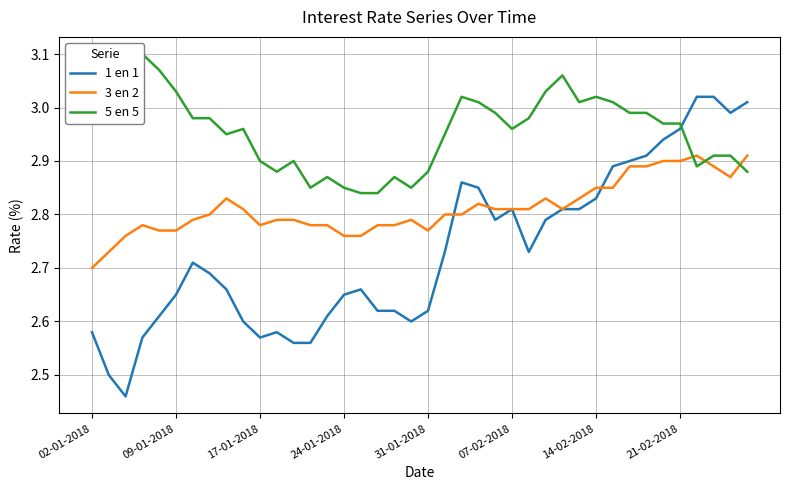

Where do 1 en 1 and 3 en 2 first cross each other?

21 and 22